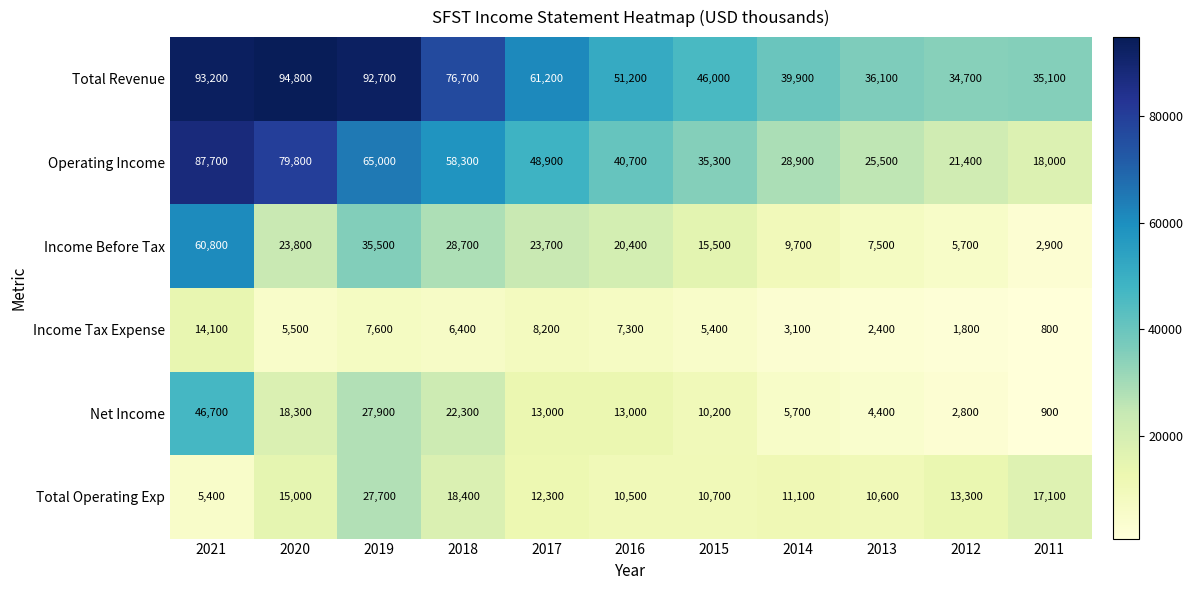

Which category has the lowest value across all series?

2011